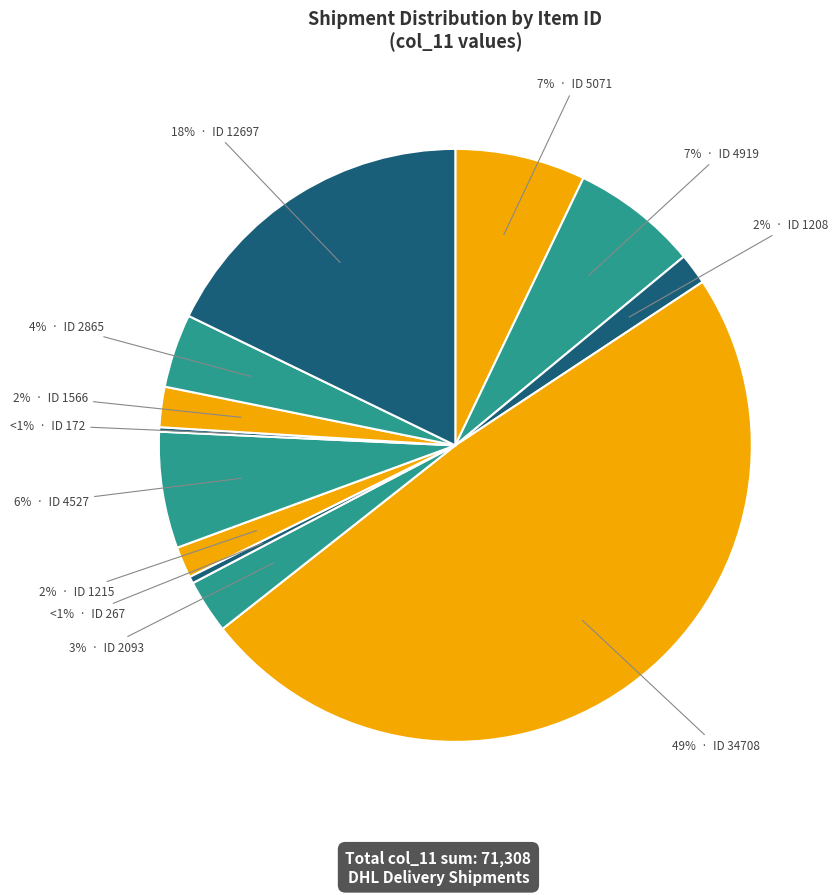

How many slices are in this pie chart?

12